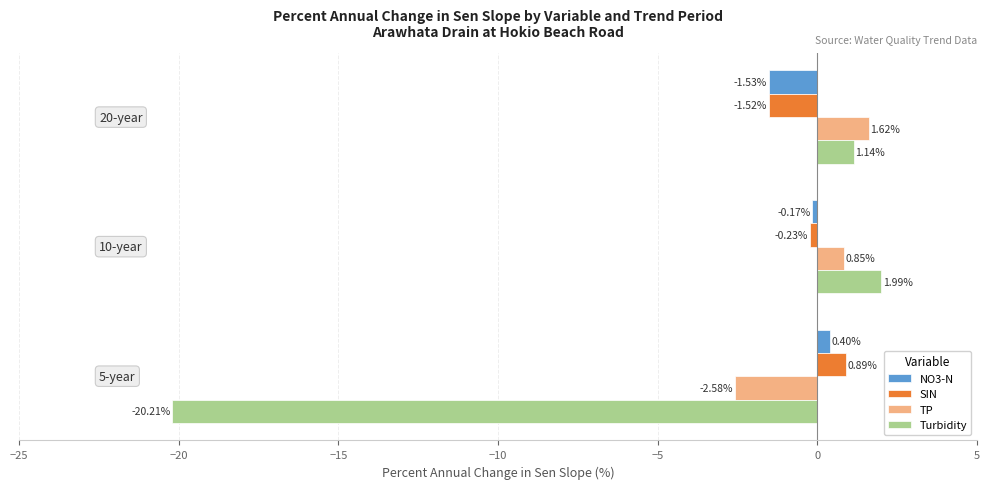

What is the difference between the maximum and minimum values in the NO3-N series?

1.9